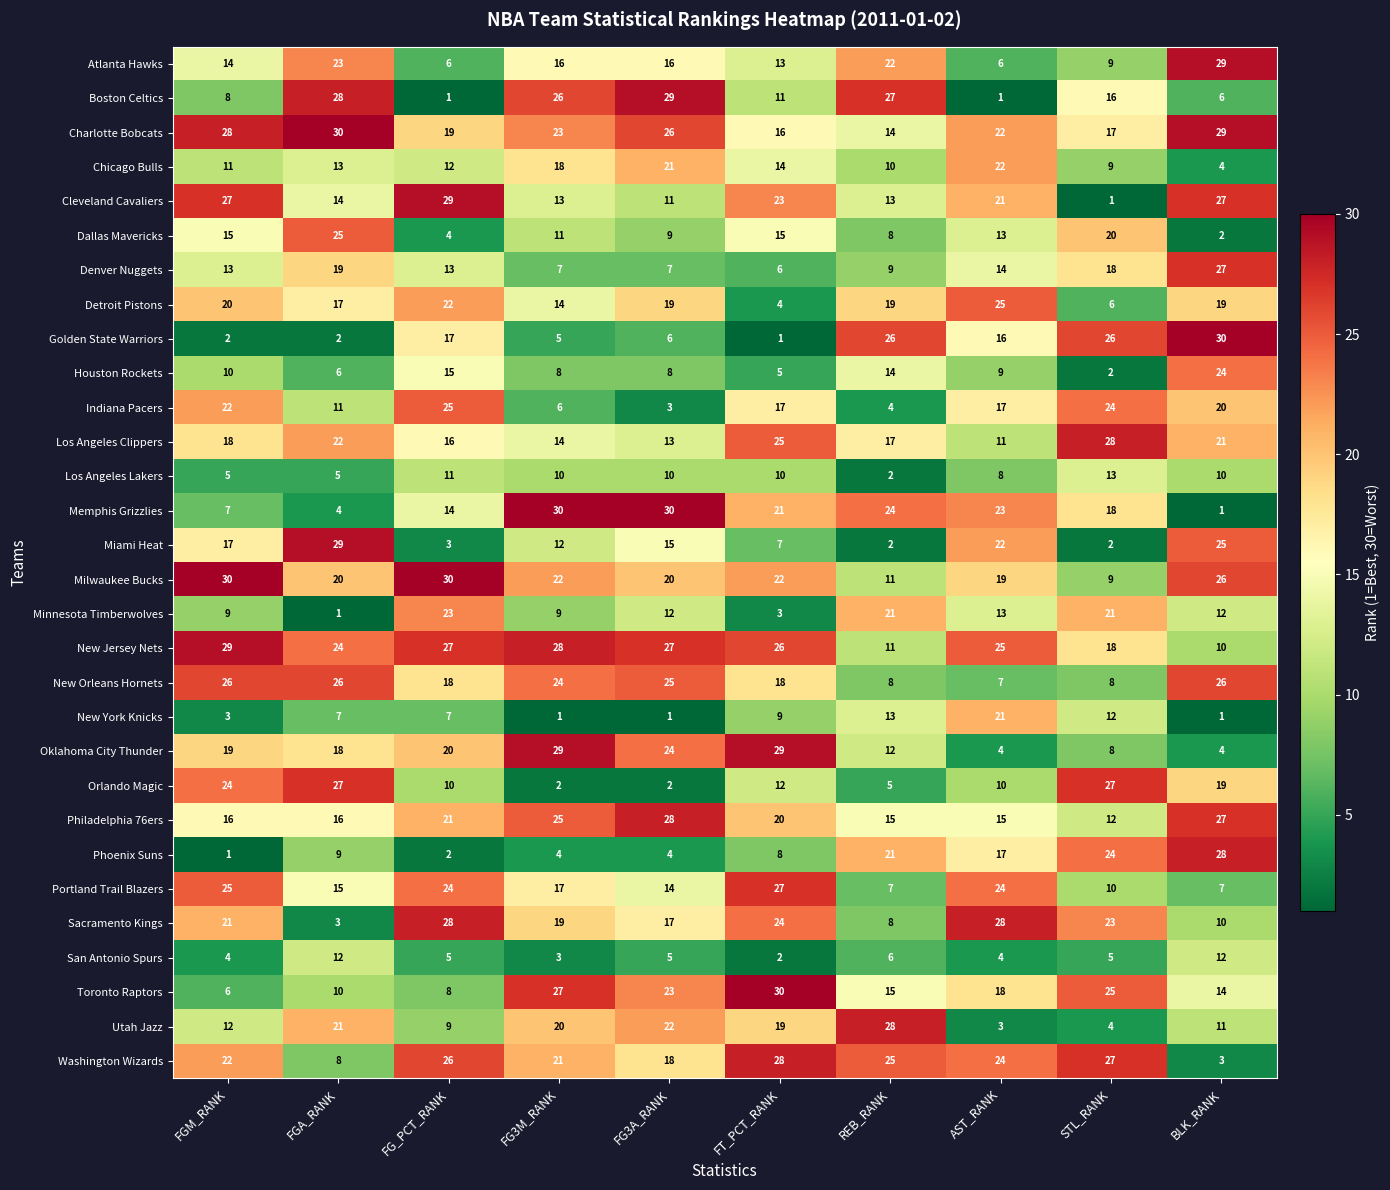

What is the lowest value of the Charlotte Bobcats series?

14